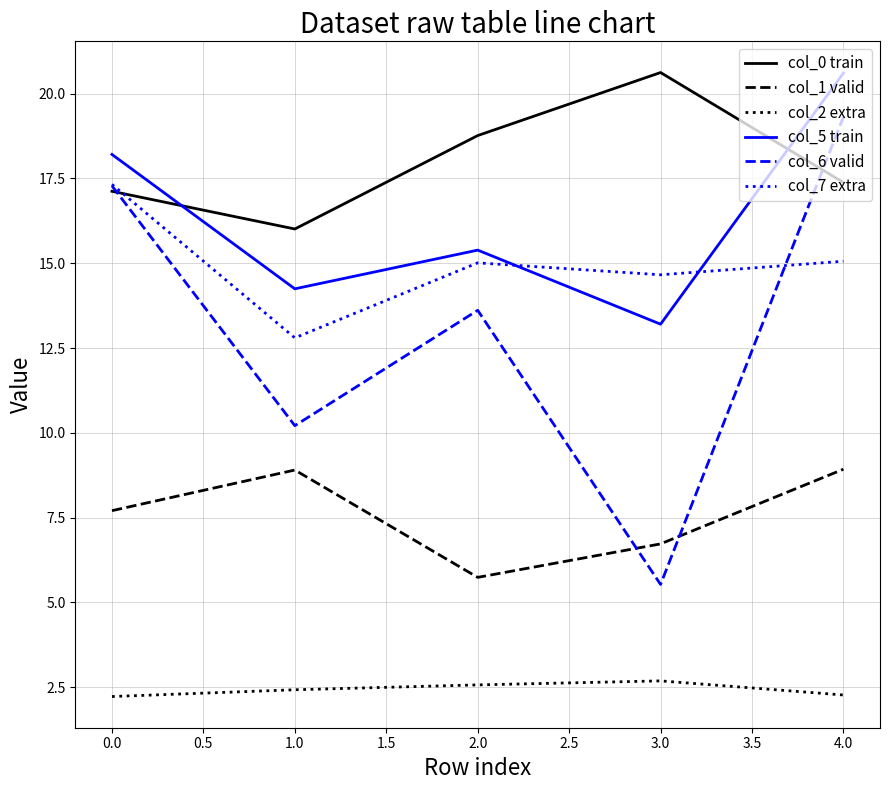

At how many categories does at least one series exceed 6?

5